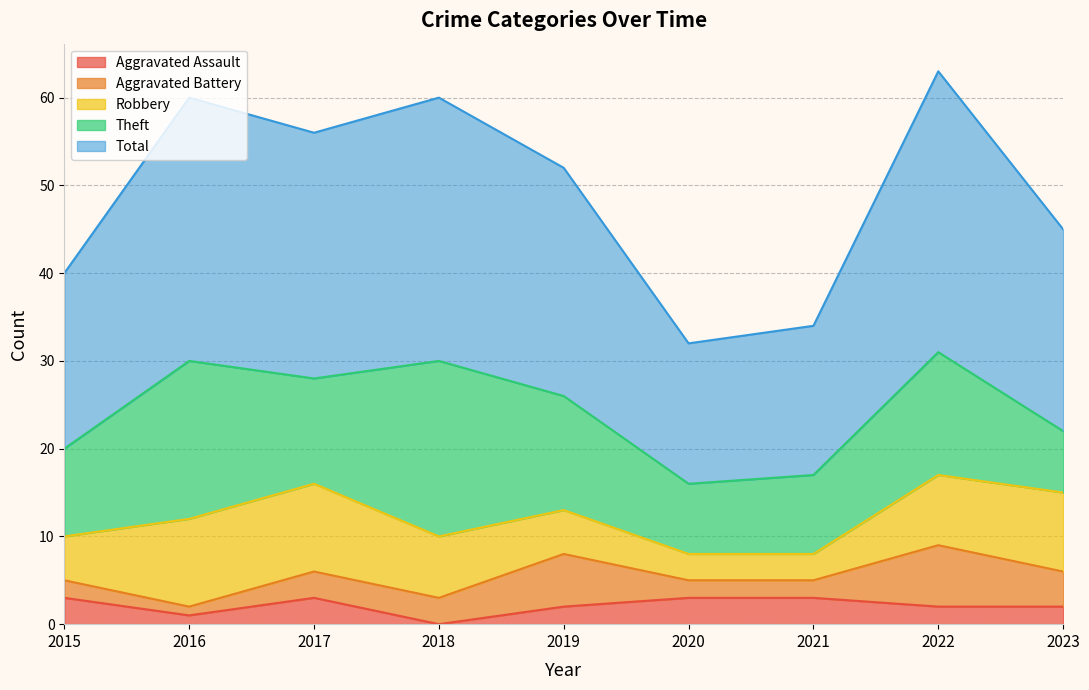

At how many categories does at least one series exceed 14?

9